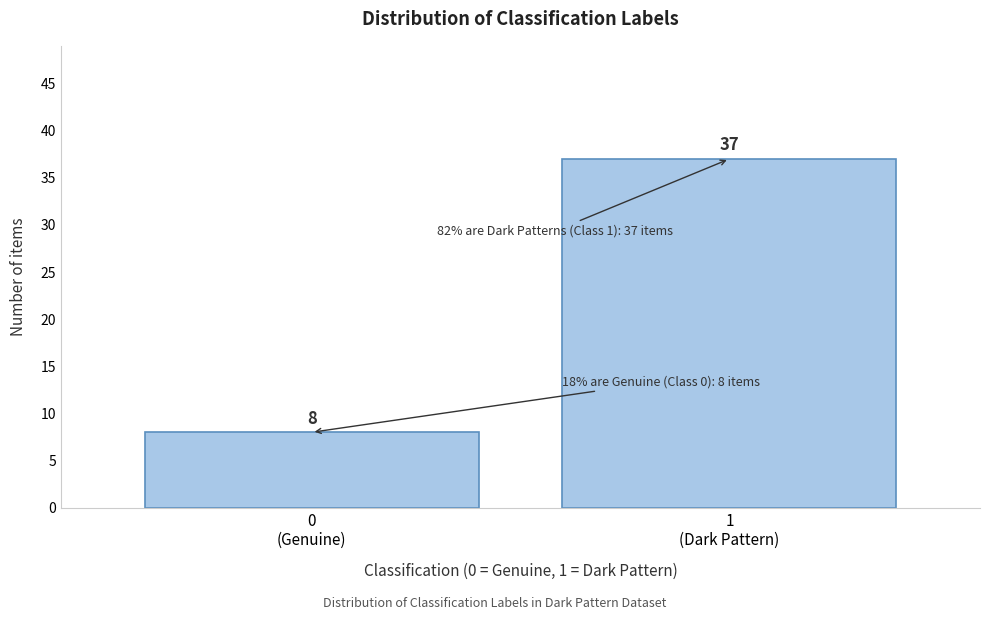

Reading left to right, extract all data points from this chart.

8	37